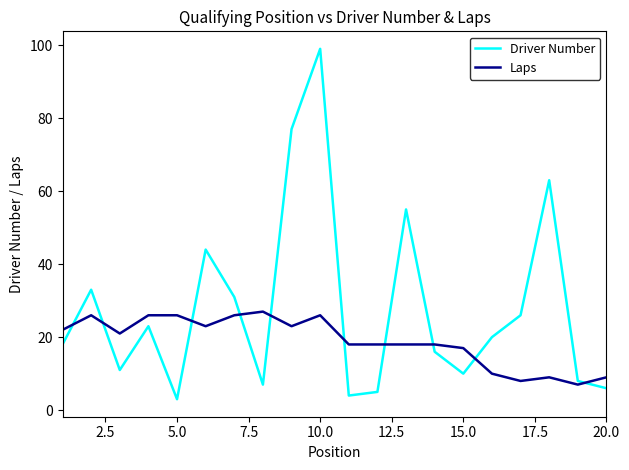

Which series has the largest range (max minus min)?

Driver Number